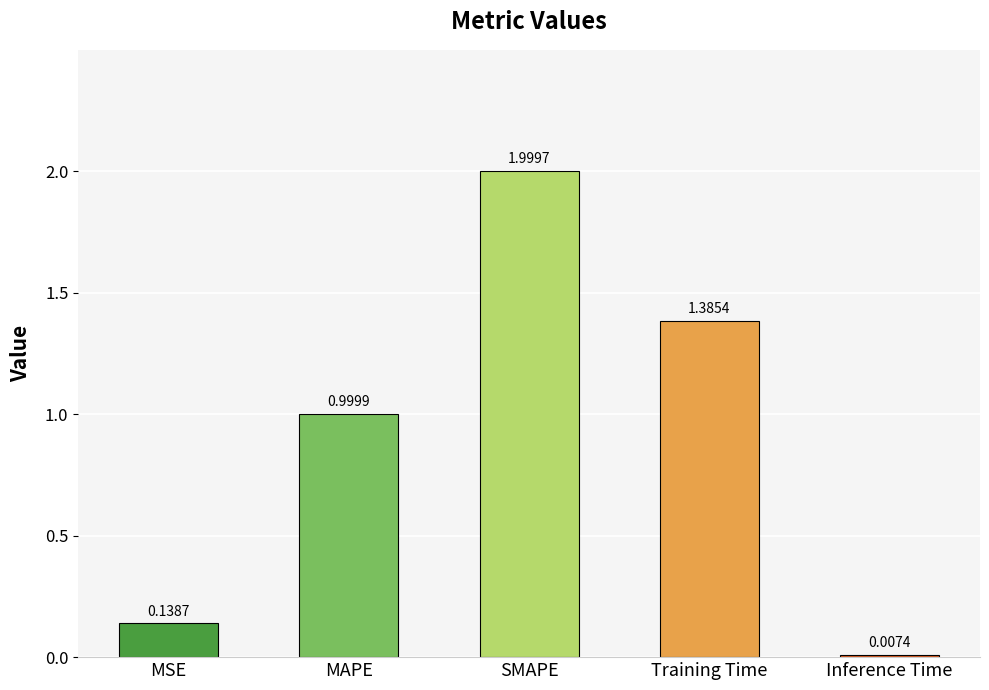

Are the bars horizontal?

No